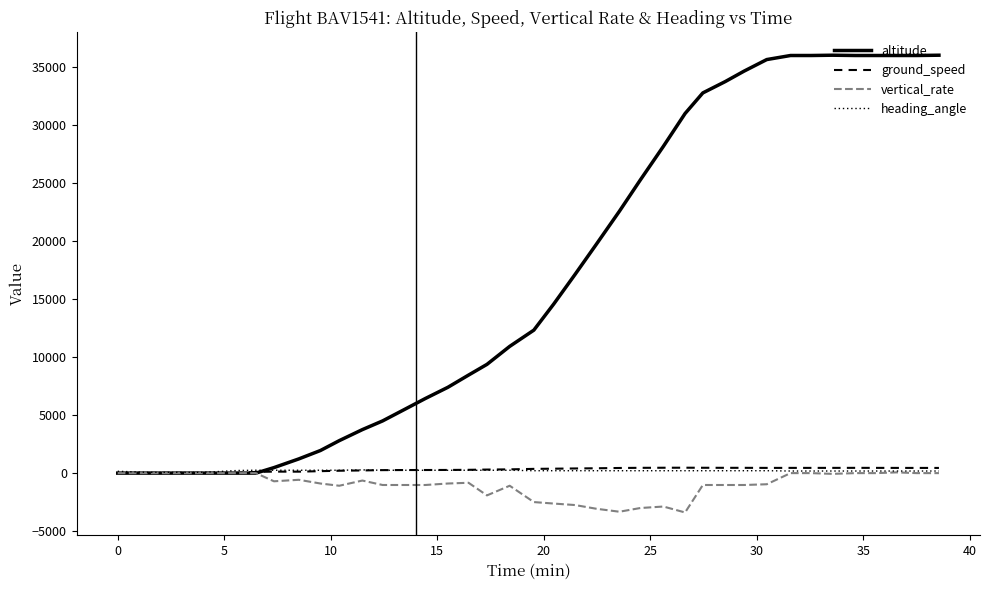

How many lines are shown in the chart?

4